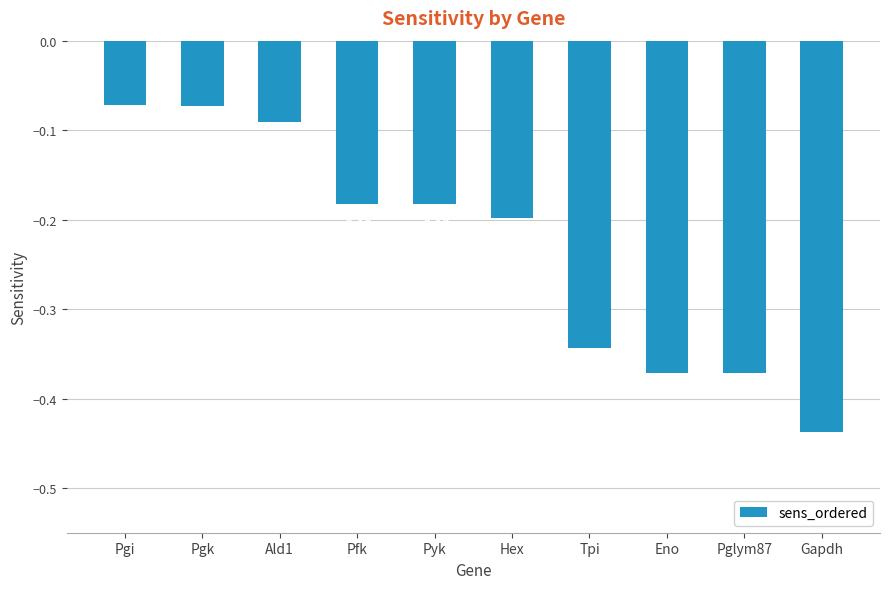

What is the sum of the values at Tpi and Pglym87?

-0.7